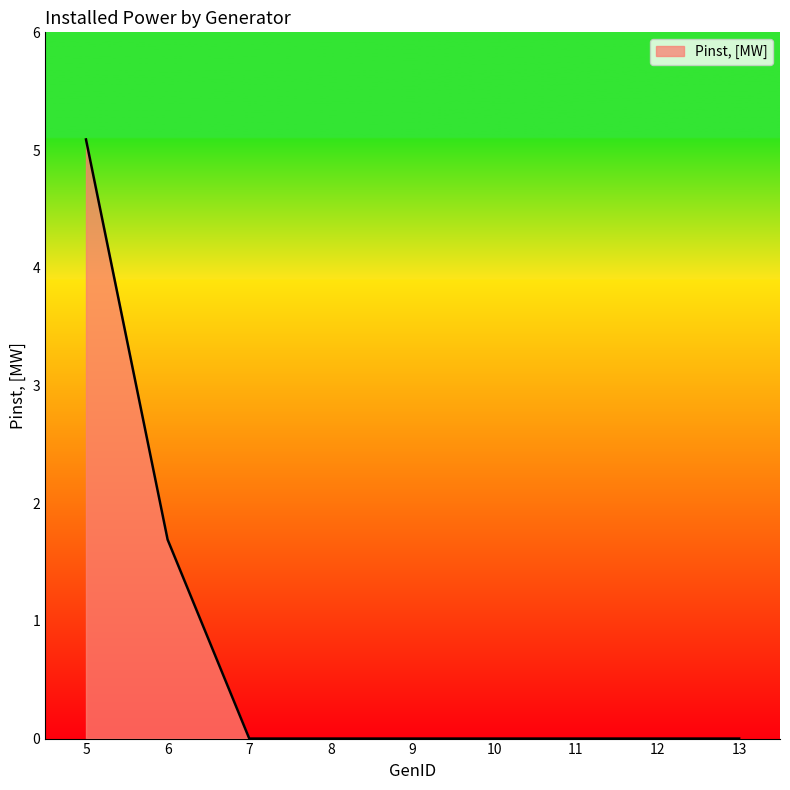

At which label is the value closest to 2?

6